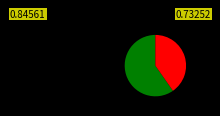

Does any single category account for the majority?

Yes